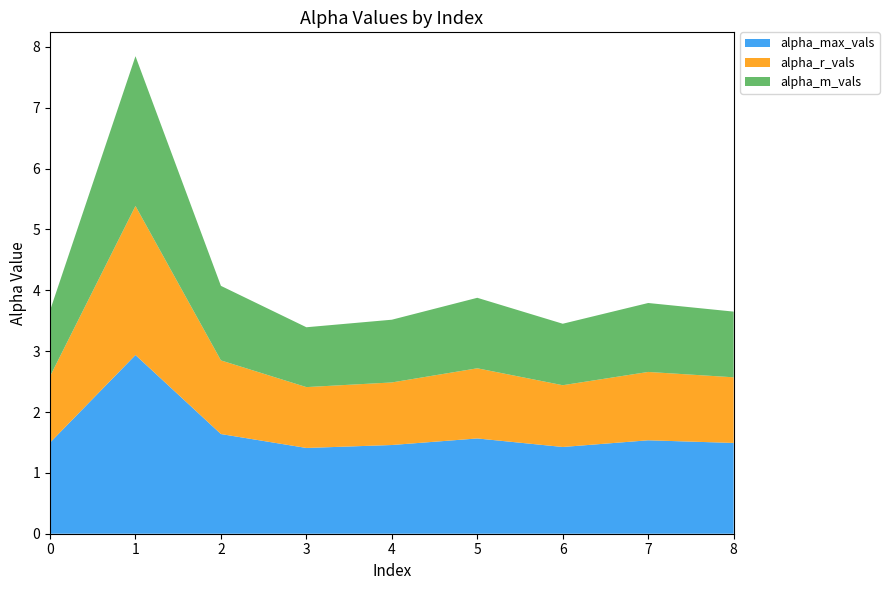

Reading left to right, list all the values displayed in this chart.

alpha_max_vals: 1.5	2.9	1.6	1.4	1.5	1.6	1.4	1.5	1.5
alpha_r_vals: 1.1	2.4	1.2	1.0	1.0	1.2	1.0	1.1	1.1
alpha_m_vals: 1.1	2.5	1.2	1.0	1.0	1.2	1.0	1.1	1.1